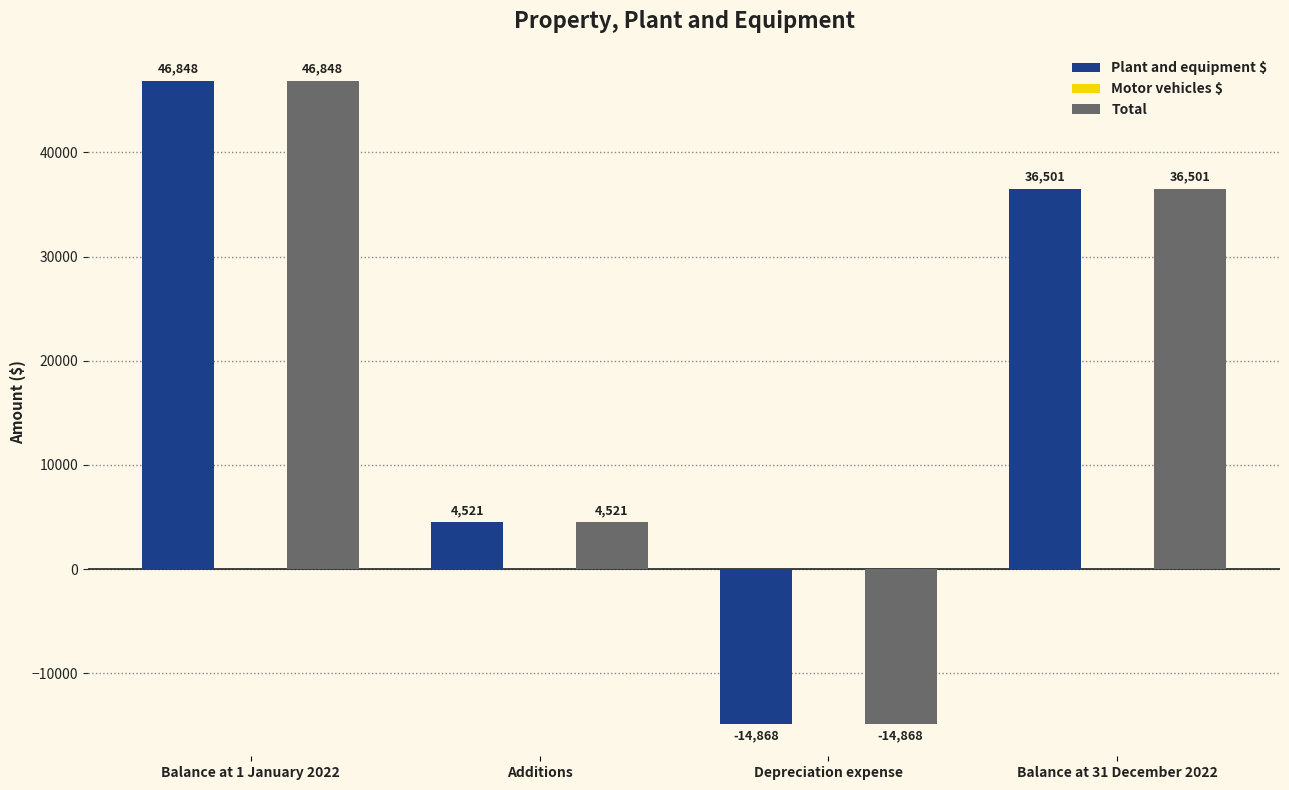

Reading right to left, extract all data points from this chart.

Plant and equipment $: 36501	-14868	4521	46848
Total: 36501	-14868	4521	46848